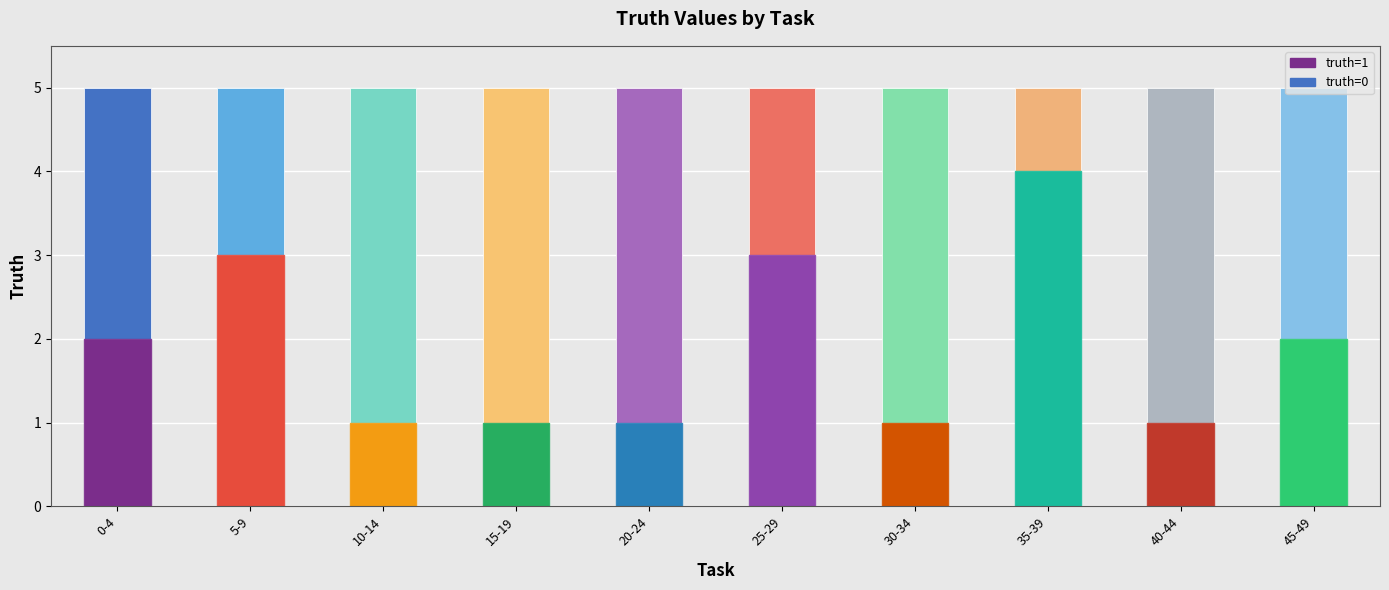

What is the average value of the truth=1 series?

2